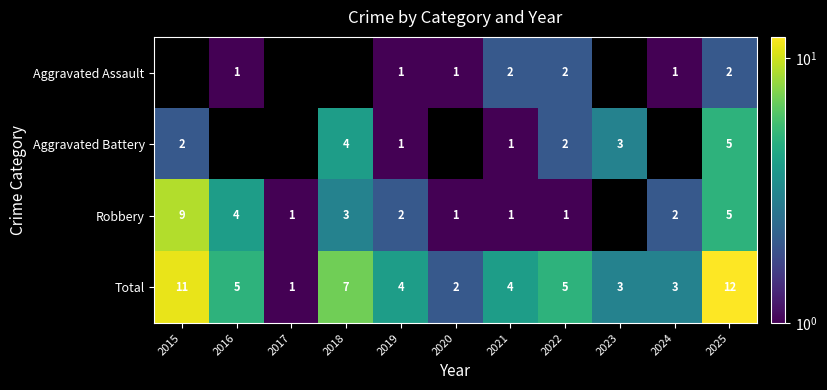

What is the difference between the highest and lowest values at 2025?

10